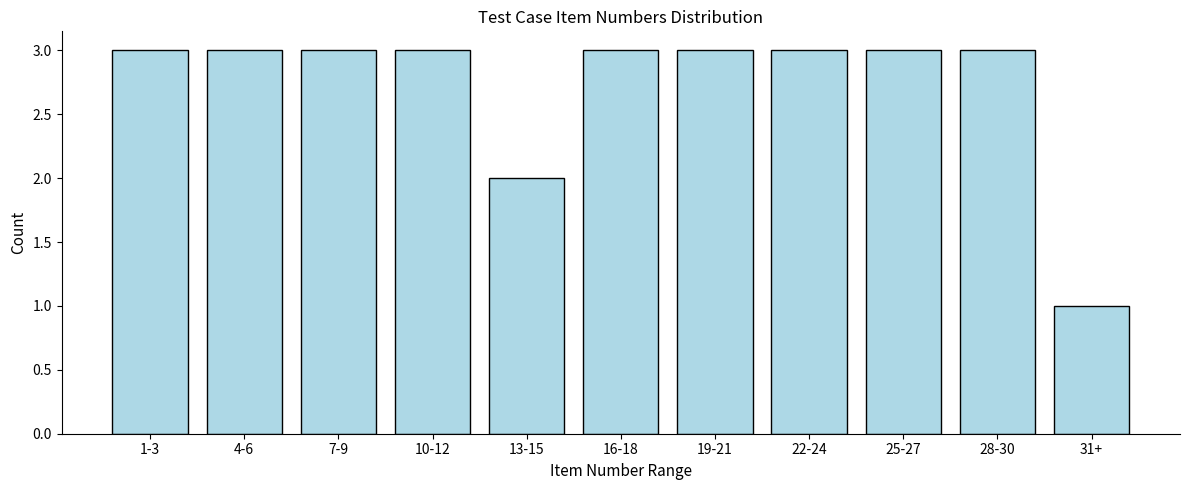

Reading right to left, what are all the values shown in this chart?

1	3	3	3	3	3	2	3	3	3	3